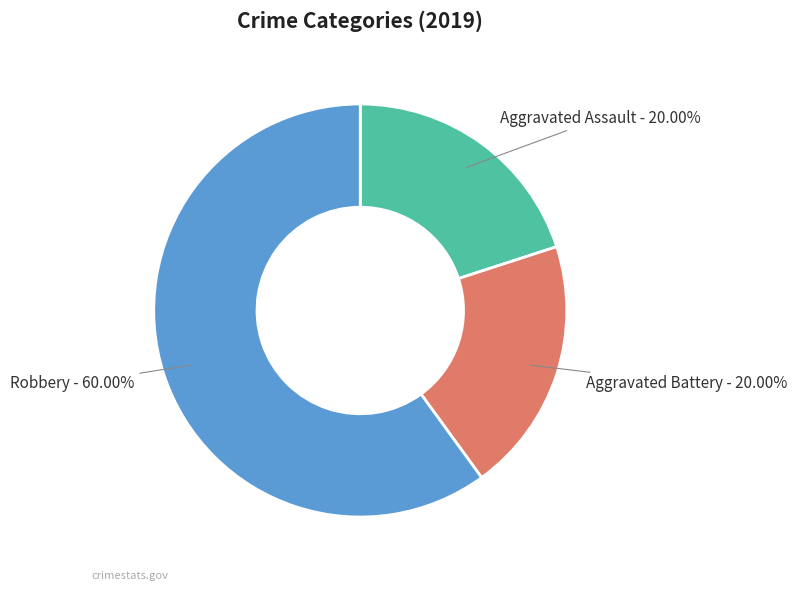

Is there any slice that represents more than half of the pie?

Yes